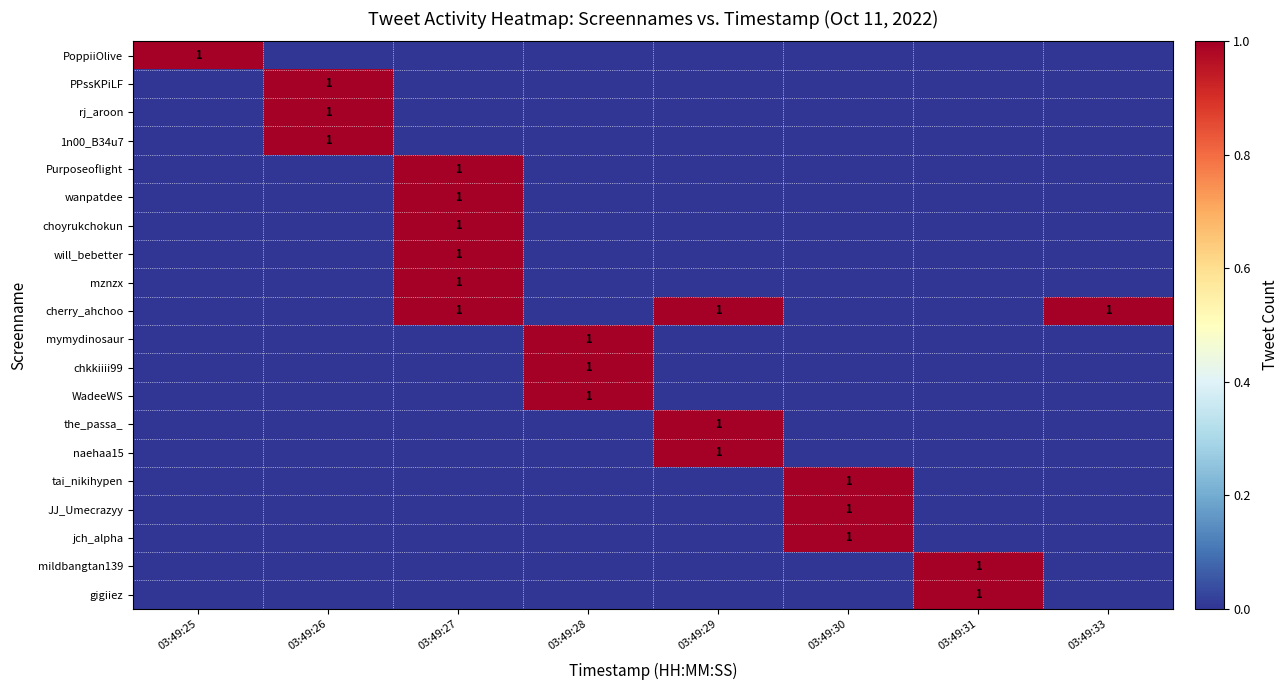

At which category is the sum across all series the highest?

03:49:27